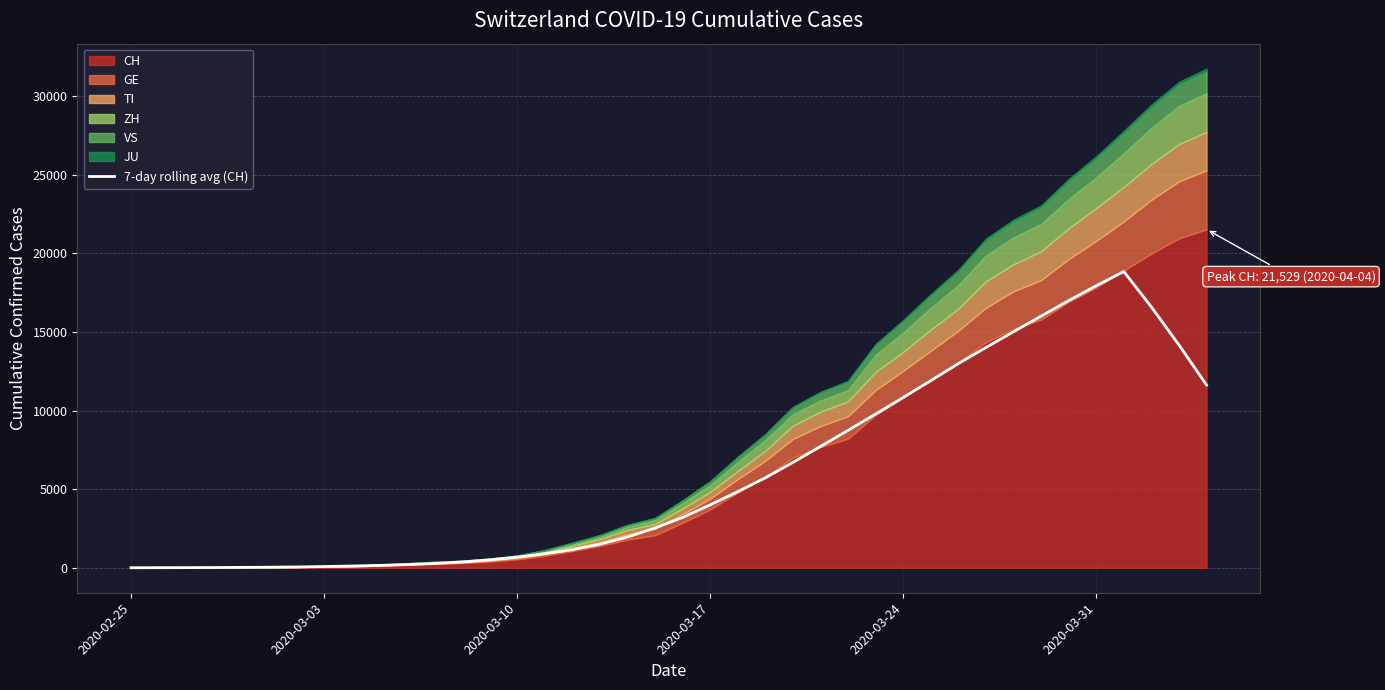

What is the sum of all values?

238197.7